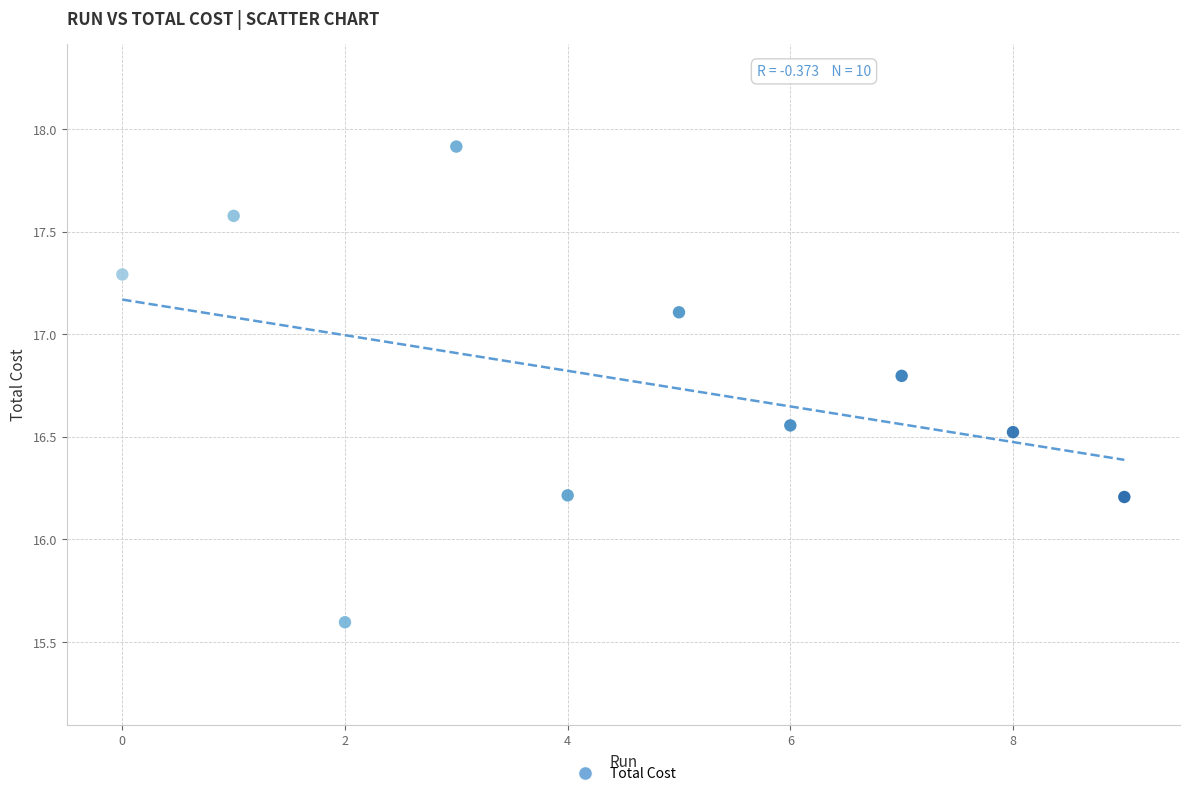

What is the range of Y values (max minus min)?

2.3